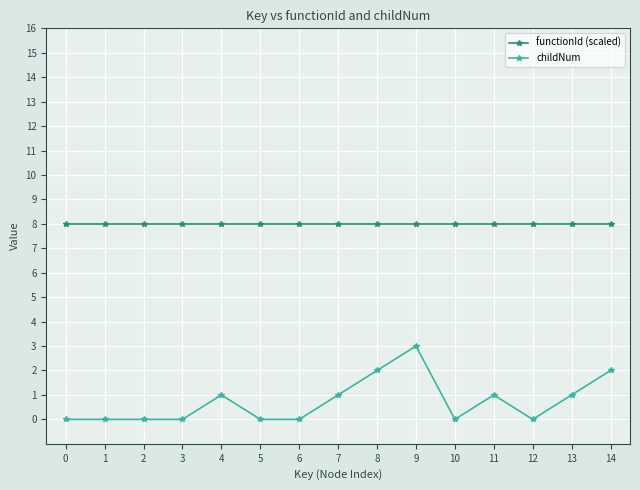

List the series in order of their peak value, highest first.

functionId (scaled), childNum